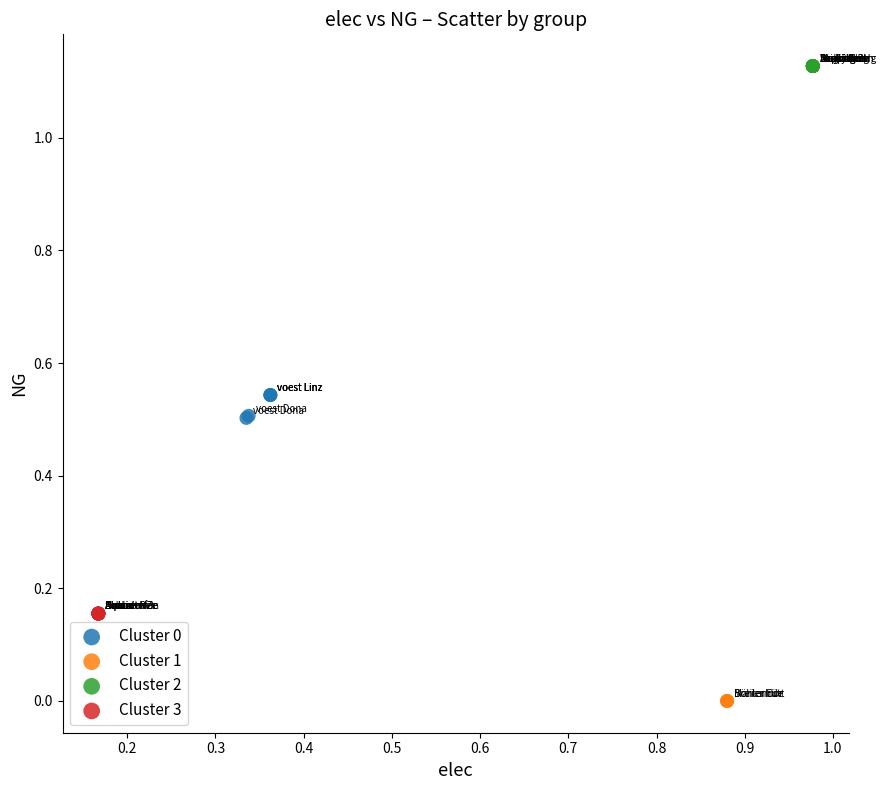

What are all the series names shown in the legend?

Cluster 0, Cluster 1, Cluster 2, Cluster 3